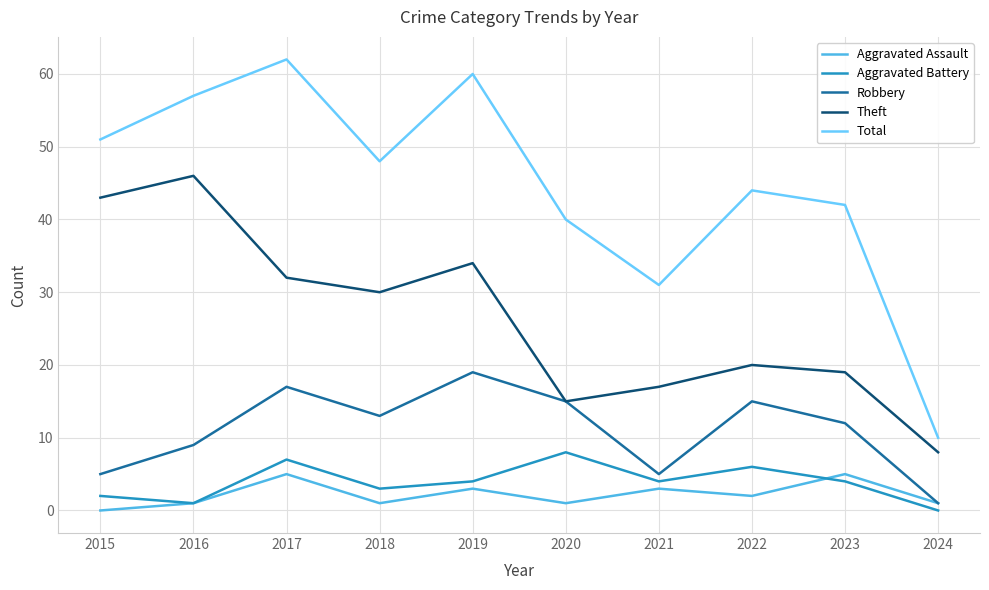

True or false: Total and Robbery intersect in this chart.

False